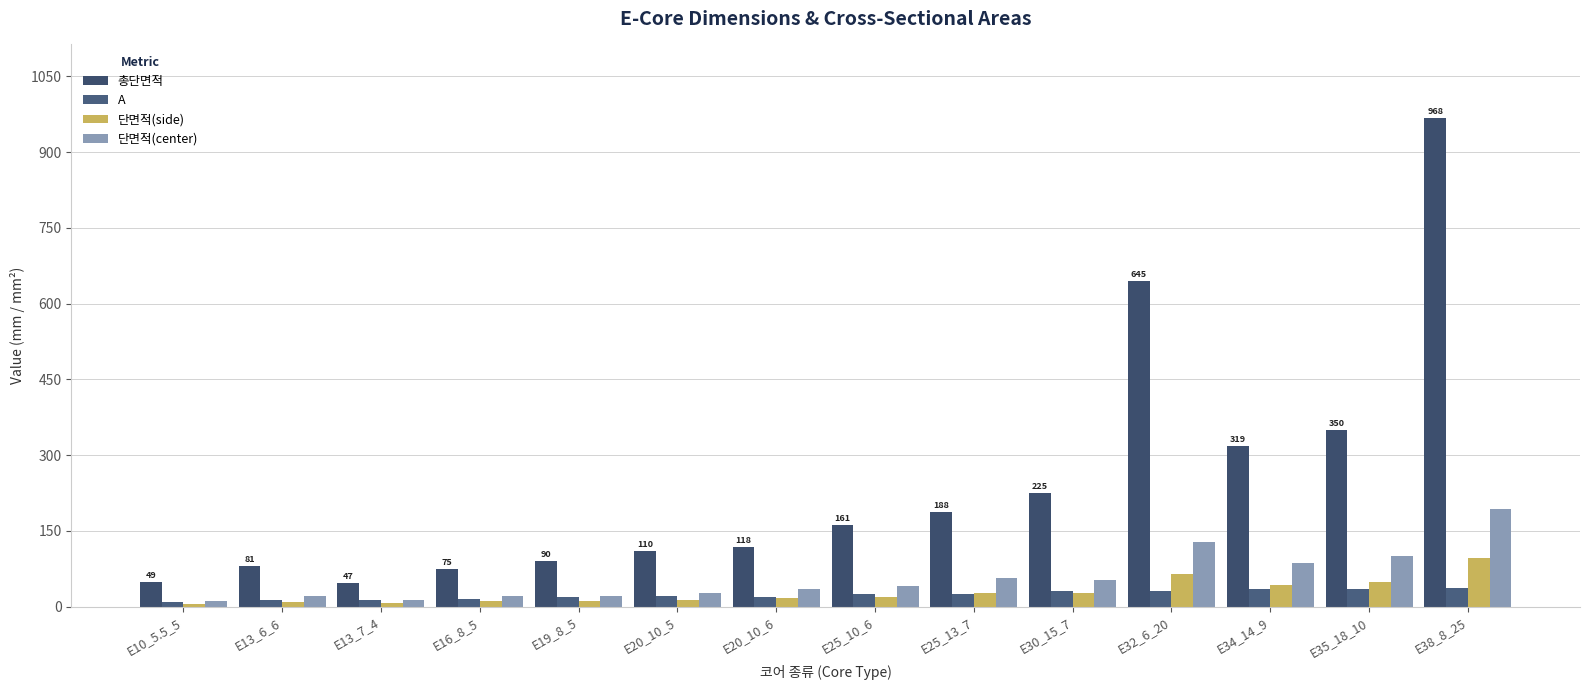

What position from the left is E30_15_7?

10